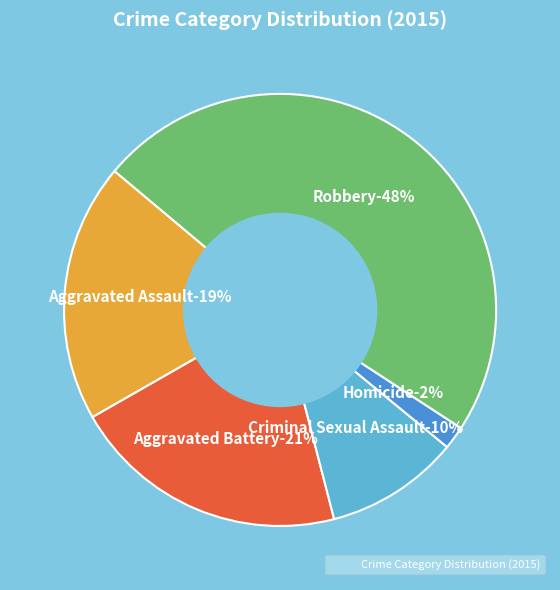

Combined, do Robbery and Aggravated Assault account for over 50%?

Yes